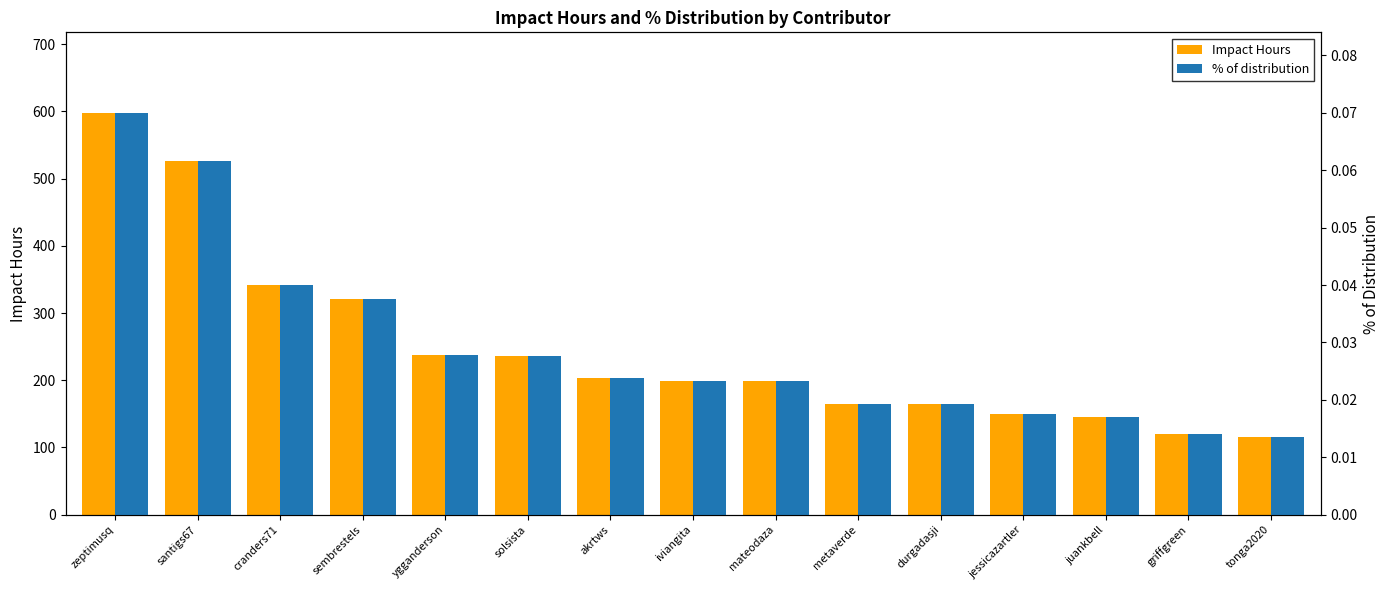

Rank the series at ygganderson from lowest to highest value.

% of distribution, Impact Hours